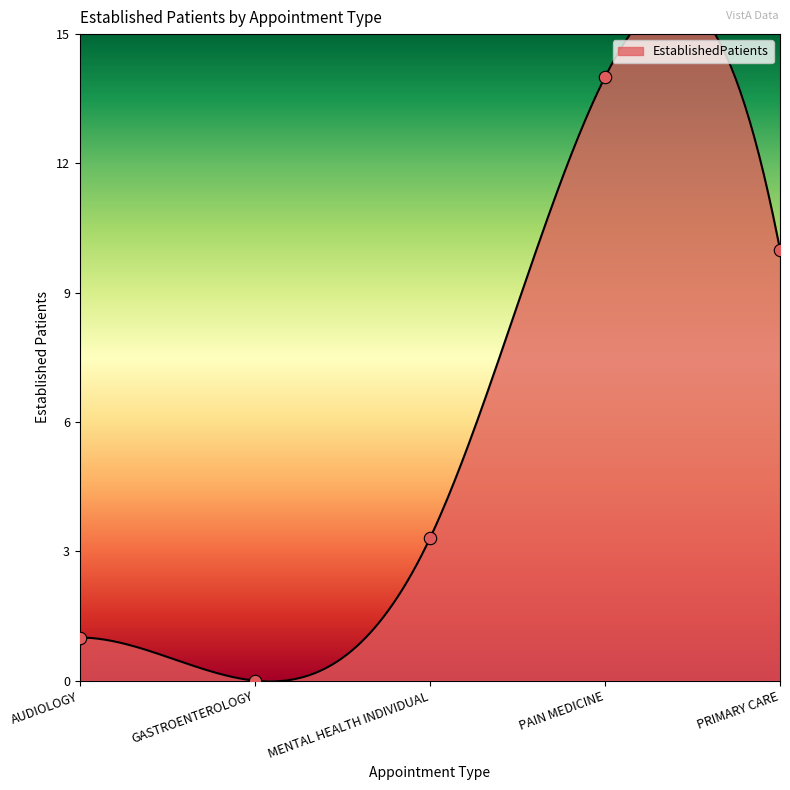

Between PAIN MEDICINE and GASTROENTEROLOGY, which is larger?

PAIN MEDICINE